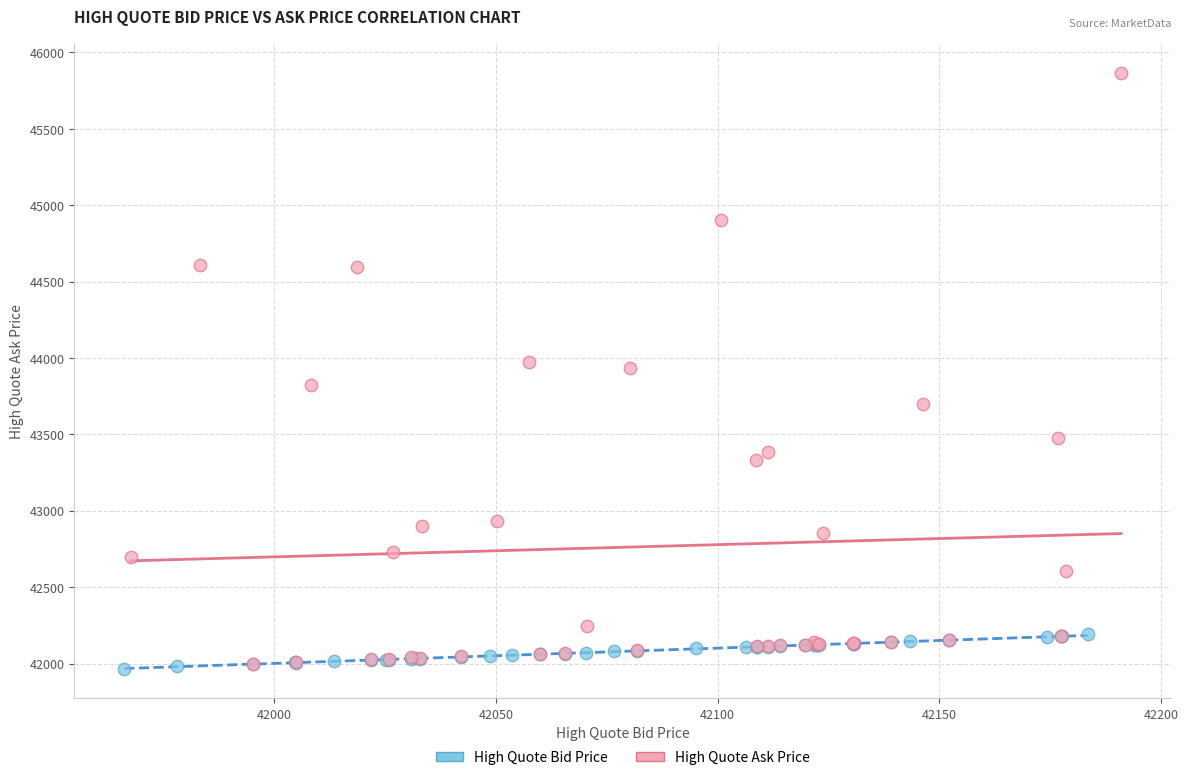

Which series reaches the maximum Y coordinate?

High Quote Ask Price